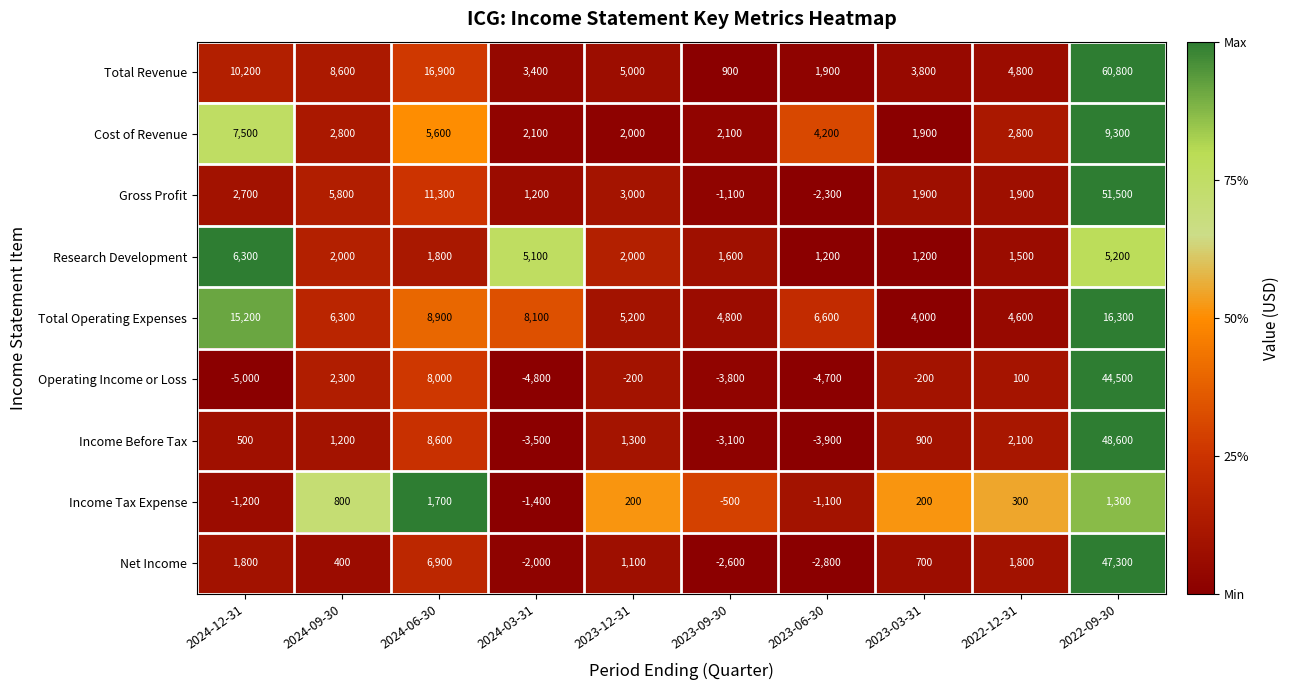

What is the difference between the maximum and minimum values in the Research Development series?

5100